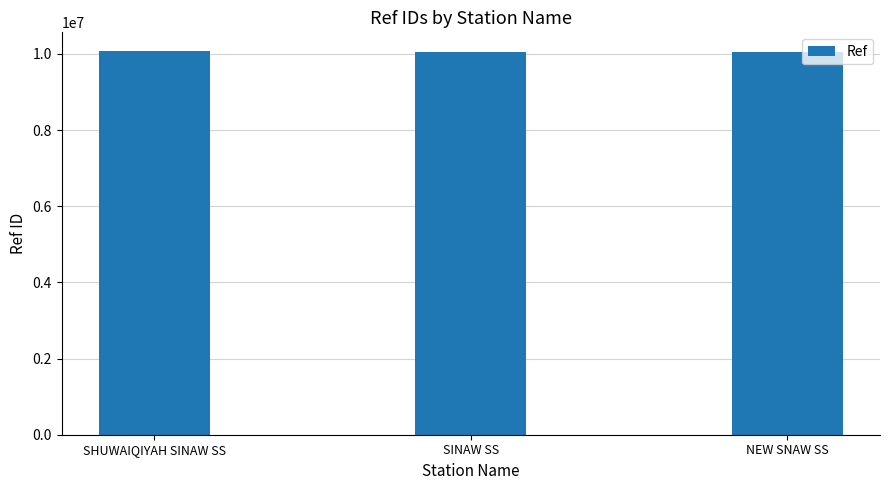

What is the smallest value displayed?

10040637